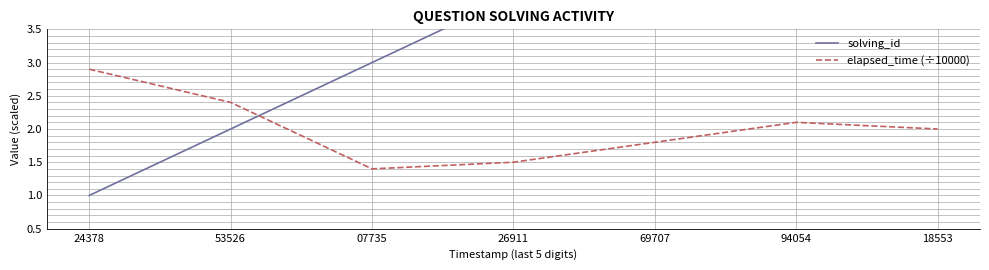

Where do elapsed_time (÷10000) and solving_id first cross each other?

53526 and 07735